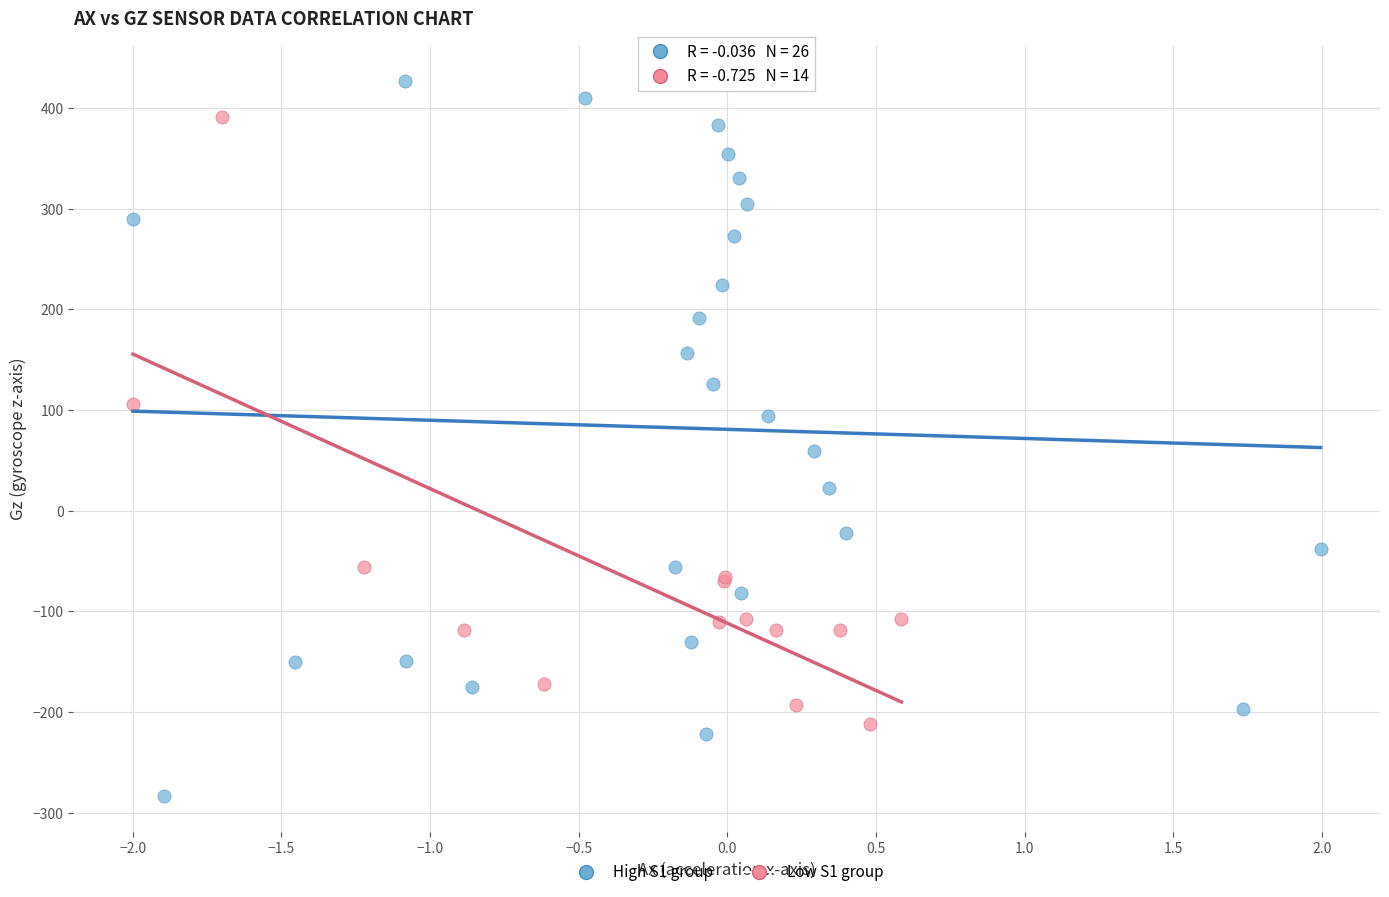

Which series has the largest Y range (max minus min)?

High S1 group